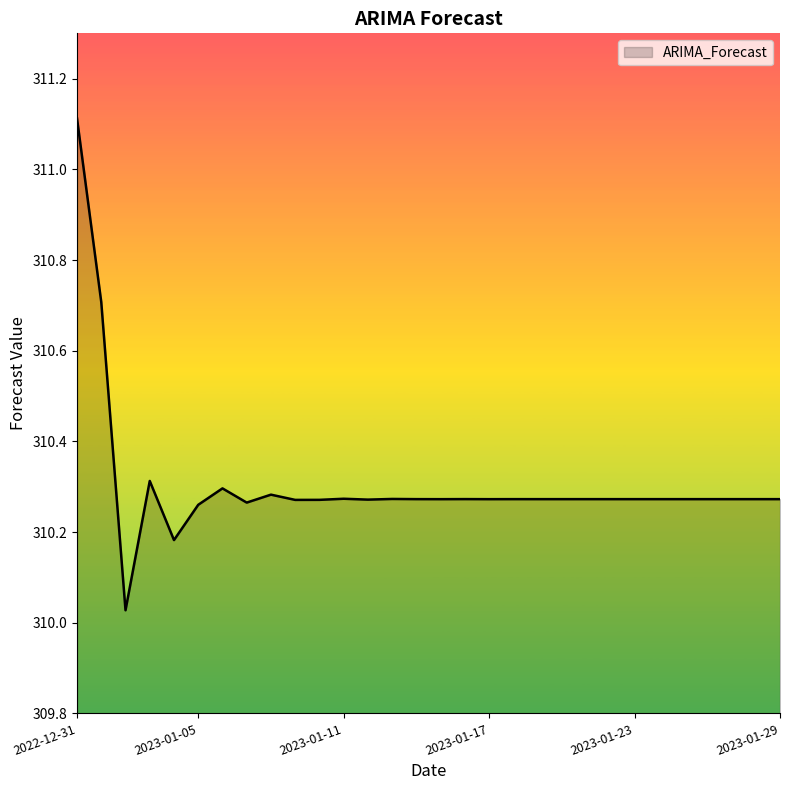

What is the difference between the maximum and minimum values?

1.1